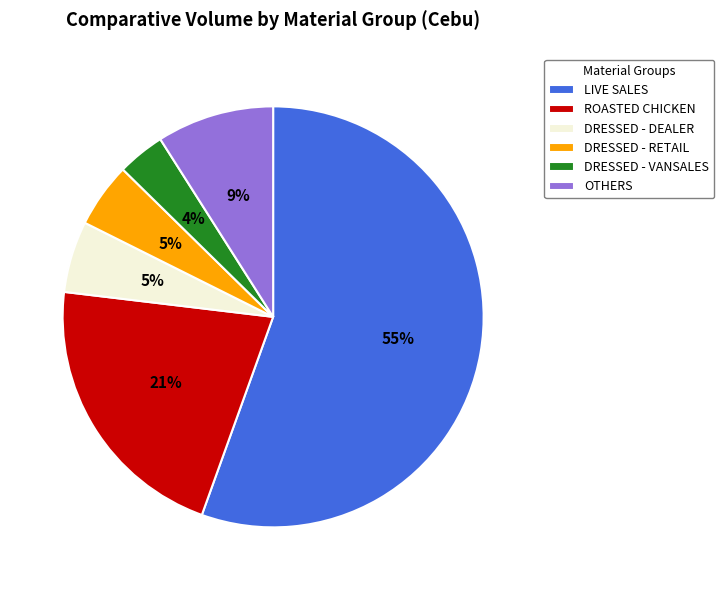

Does LIVE SALES account for over 50% of the chart?

Yes